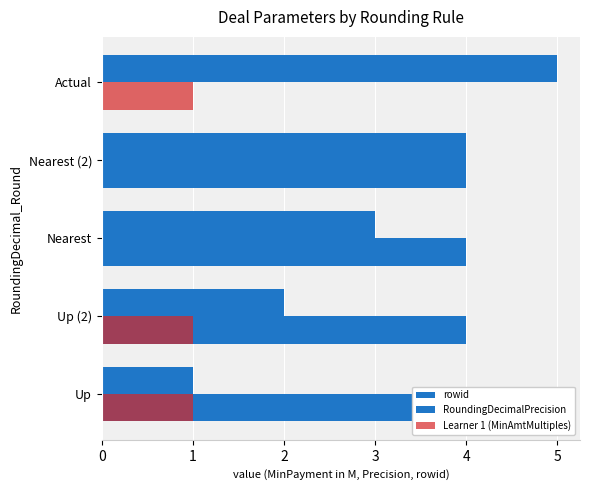

The value of Learner 1 (MinAmtMultiples) at Up (2) is 1. True or false?

True